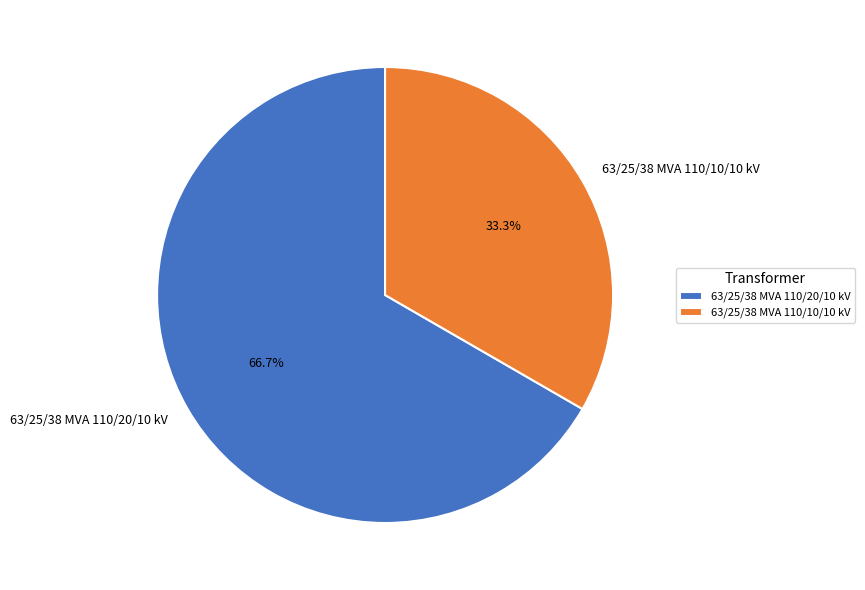

What percentage is the 63/25/38 MVA 110/20/10 kV slice, to the nearest percent?

67%